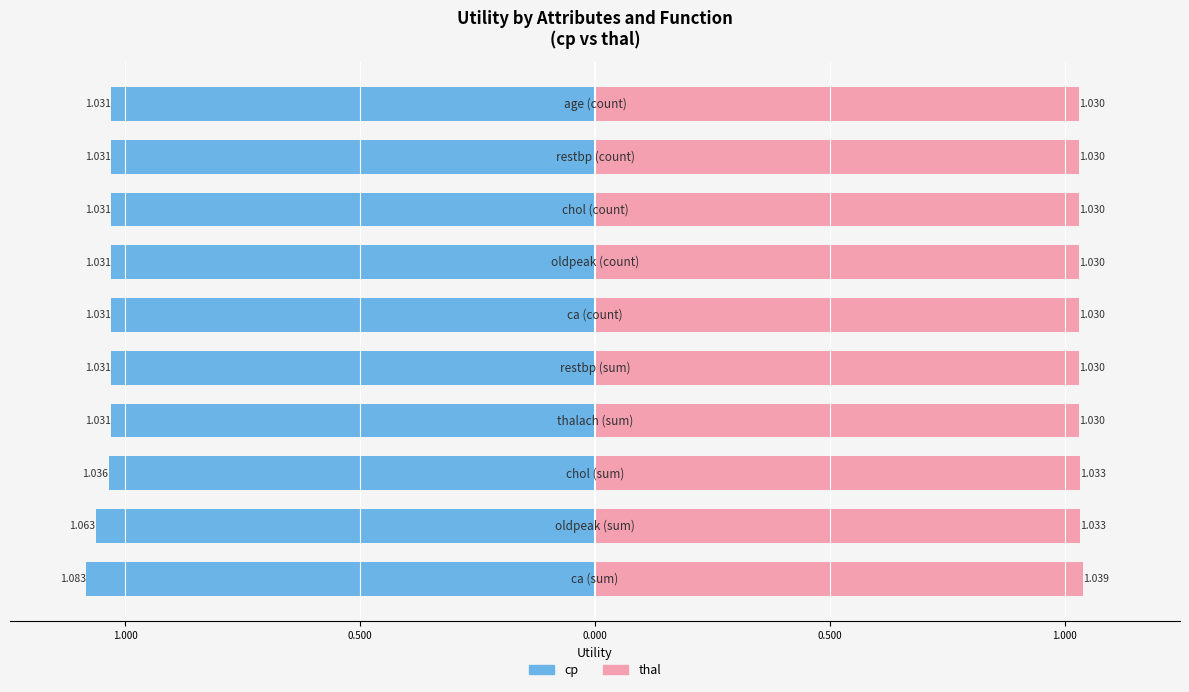

Are the bars horizontal?

Yes